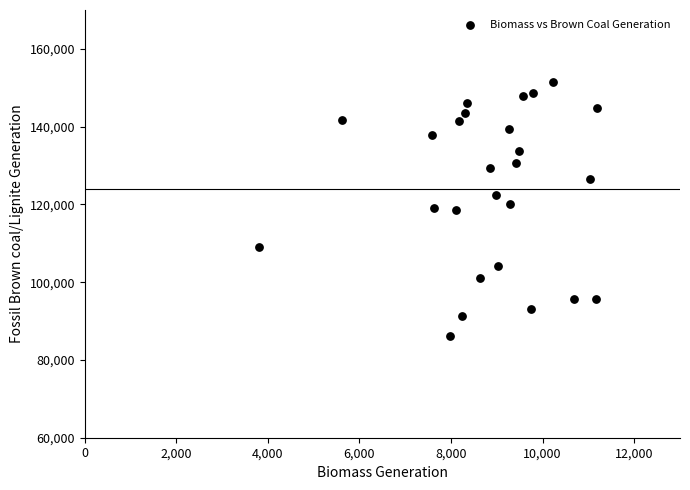

What is the range of Y values (max minus min)?

65369.0